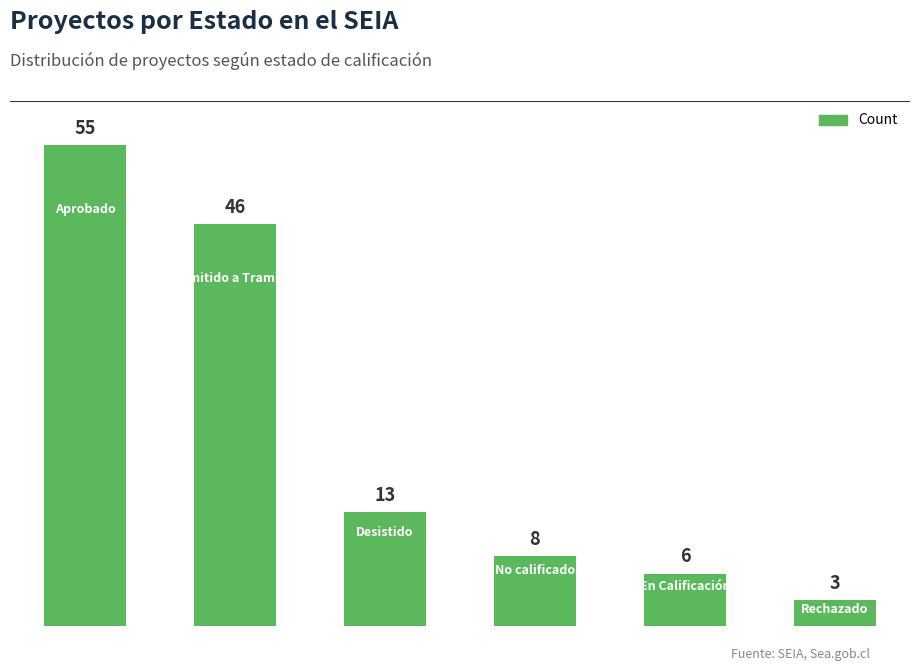

What is the difference between the maximum and minimum values?

52